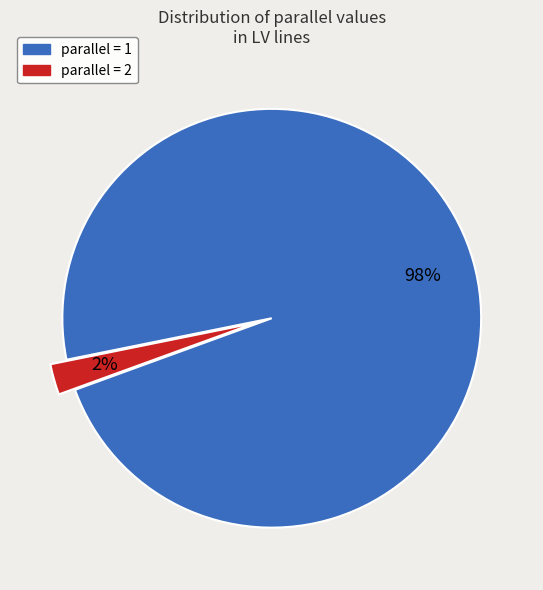

How many segments does this pie chart have?

2